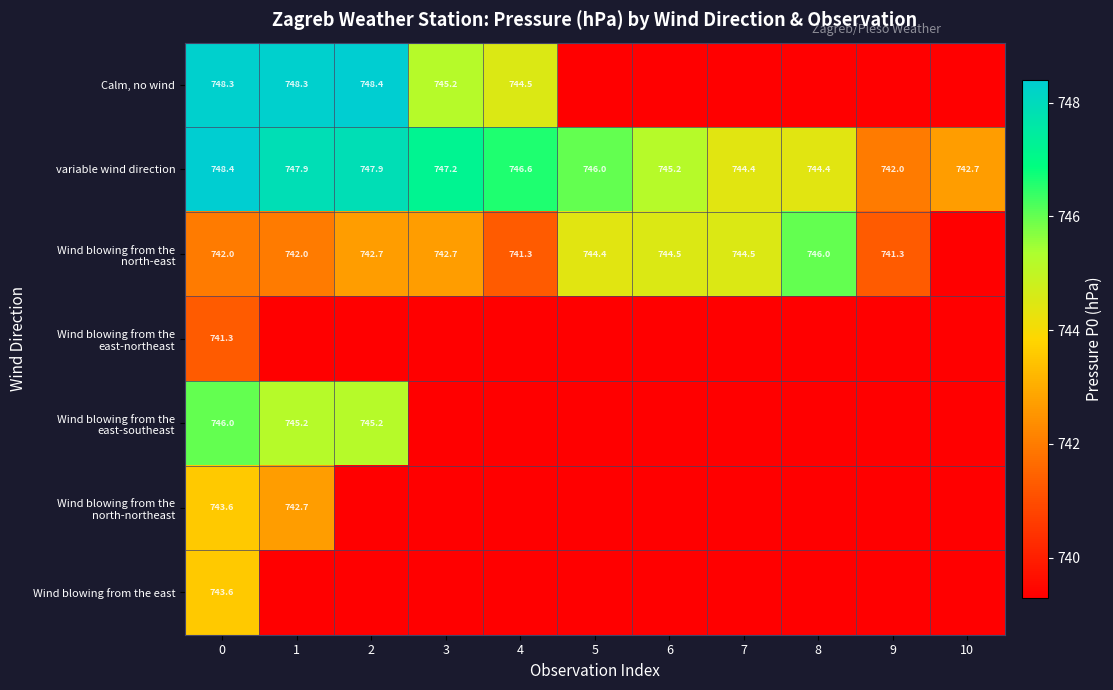

The value of Calm, no wind at 4 is 744.5. True or false?

True